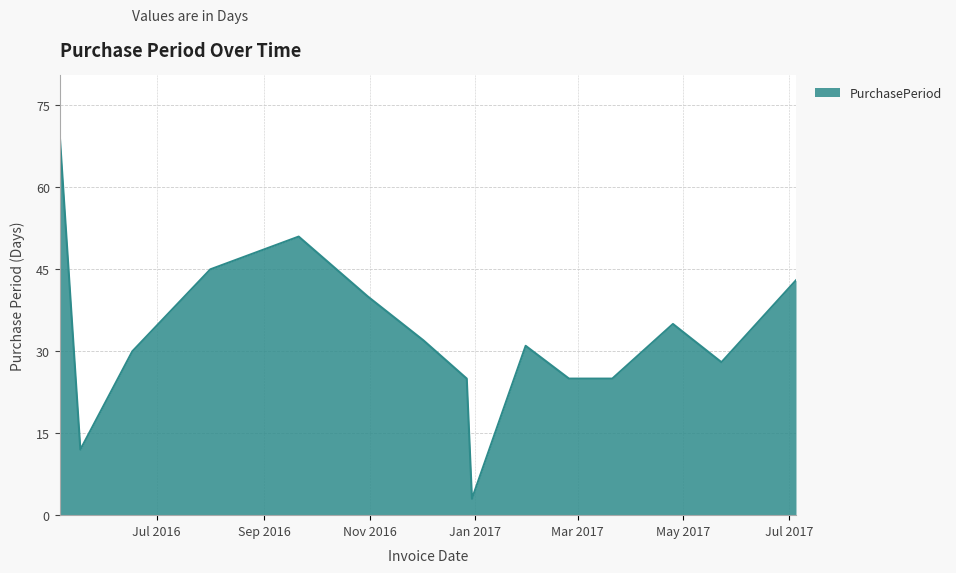

What is the difference between the maximum and minimum values?

67